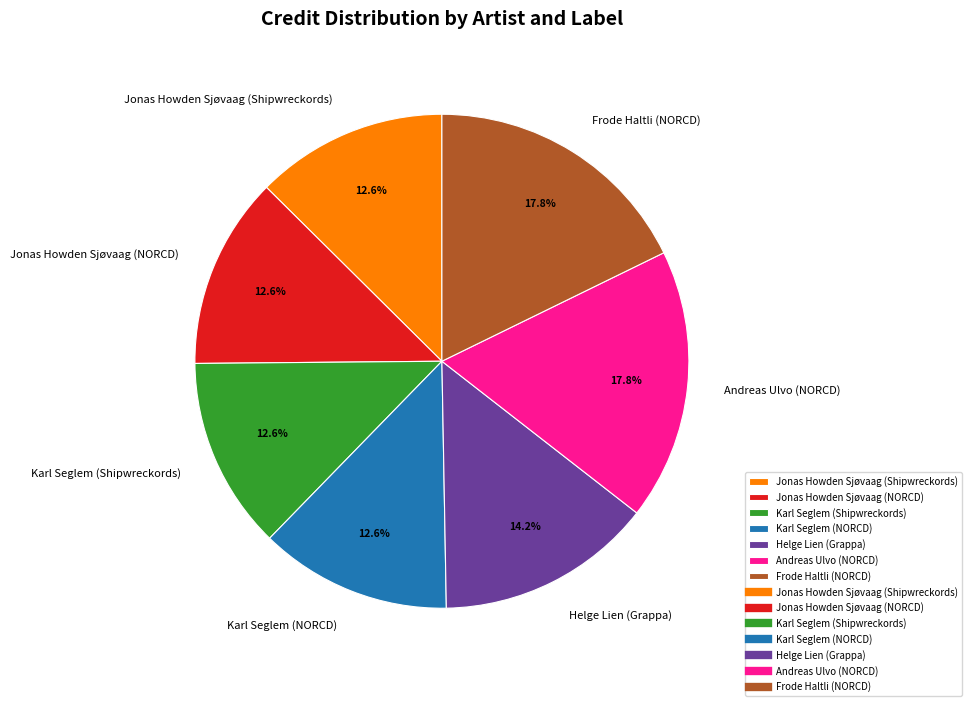

What is the ratio of the value at Helge Lien (Grappa) to the value at Karl Seglem (NORCD)?

1.1